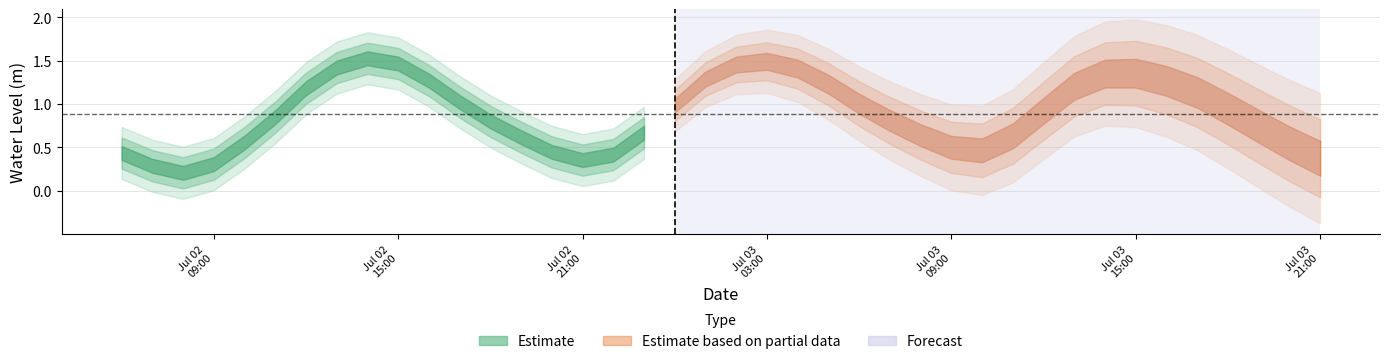

What is the smallest value displayed?

0.2